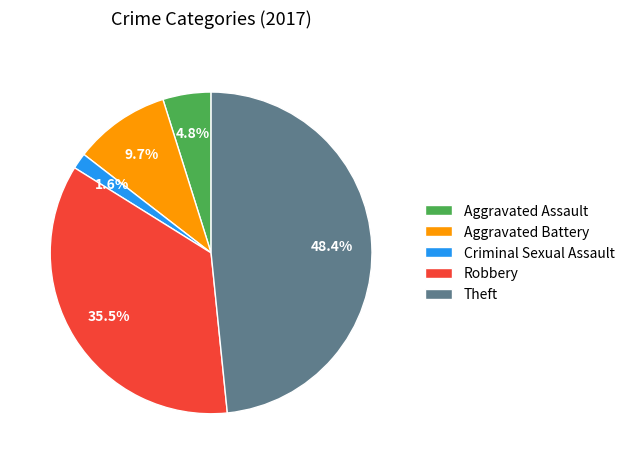

To the nearest percent, what is the average slice percentage?

20%